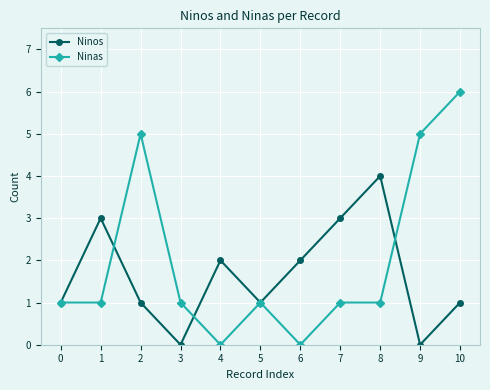

What is the difference between the Ninas values at 3 and 4?

1